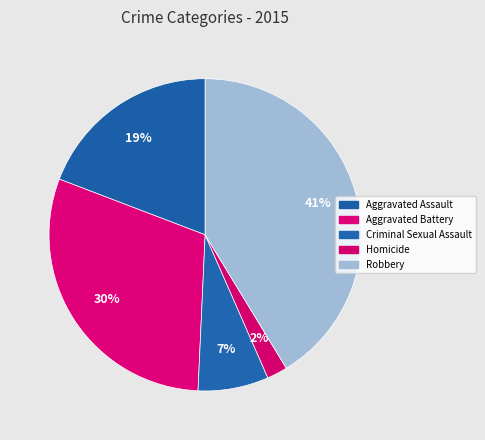

Is the sum of Aggravated Assault and Homicide greater than half?

No